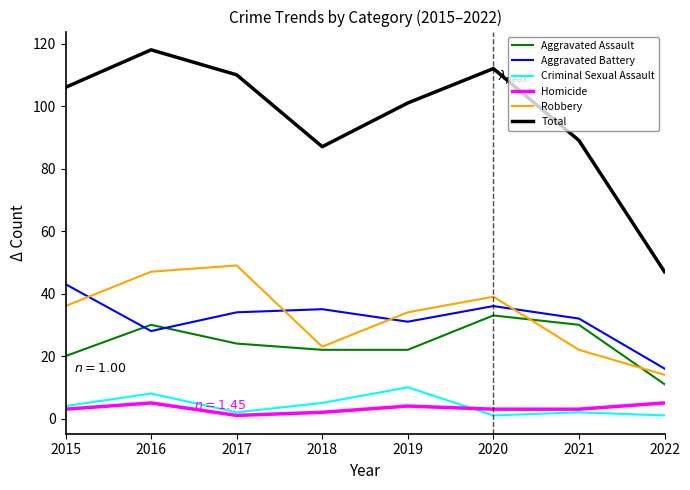

The value of Aggravated Battery at 2022 is 9. True or false?

False